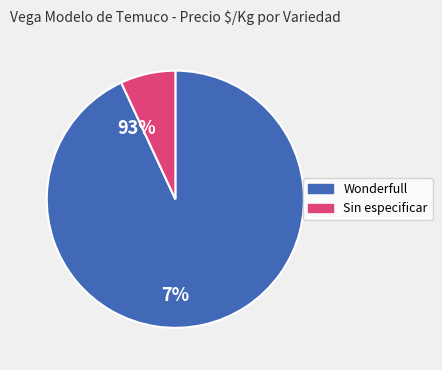

Count the number of slices in the pie.

2